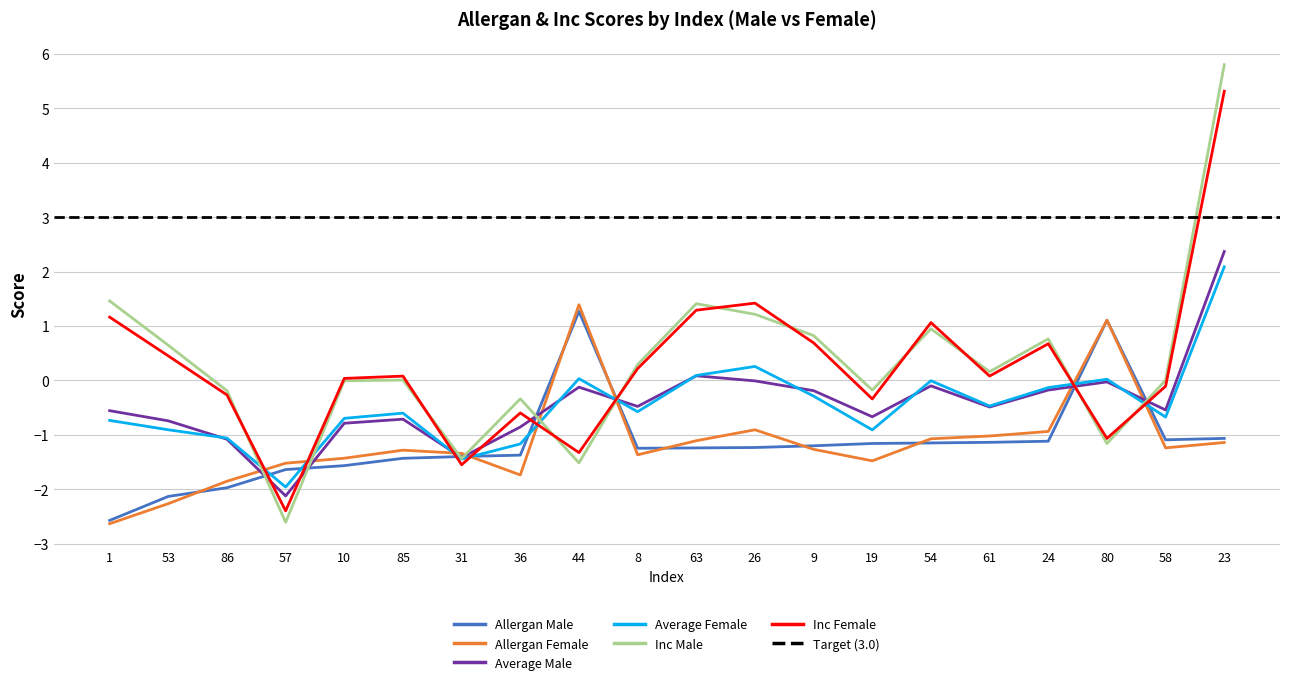

Between which two adjacent categories do inc_male and average_male first intersect?

86 and 57